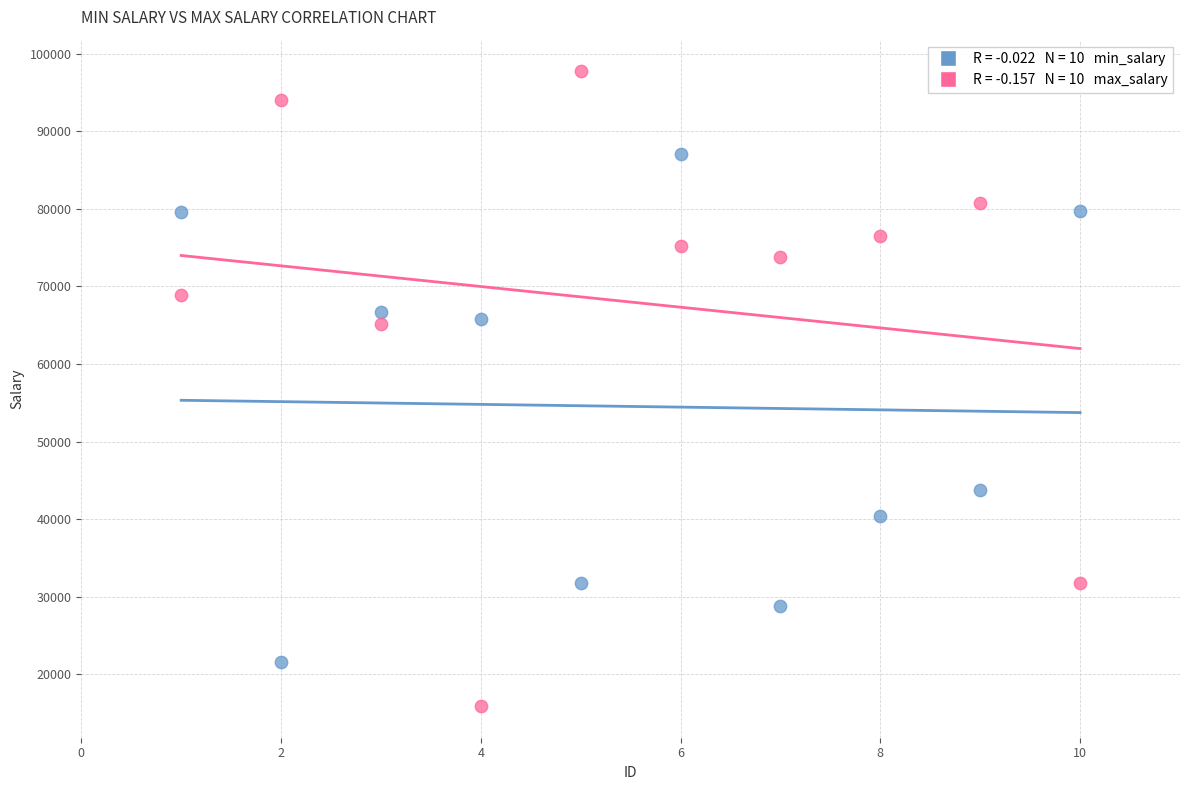

Across all data points, what is the range of X values (max minus min)?

9